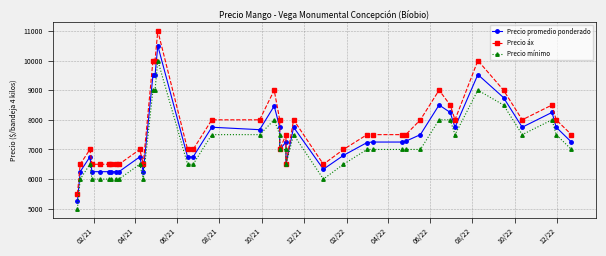

The value of Precio áx at 16 is 1700. True or false?

False